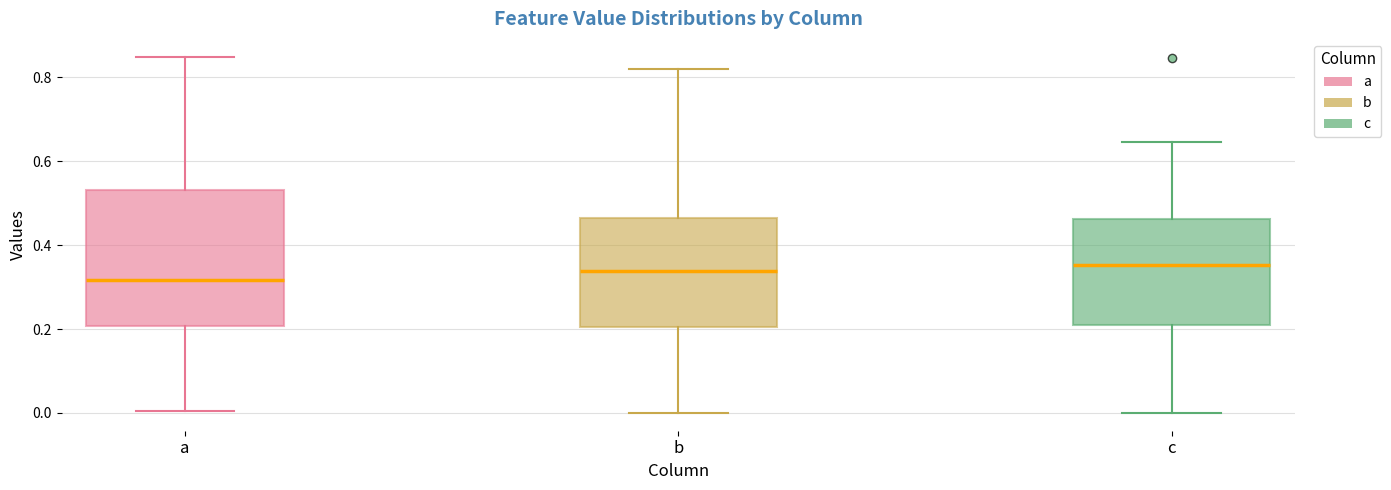

Which box's median line is the lowest?

a